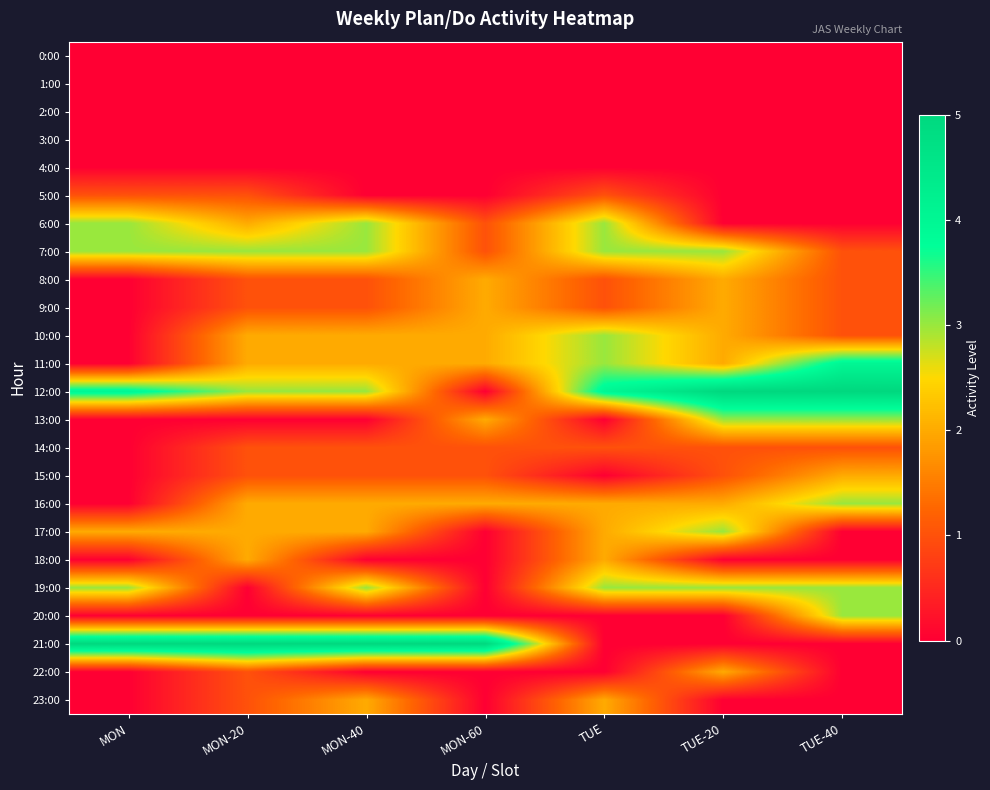

At how many categories does at least one series exceed 2?

7